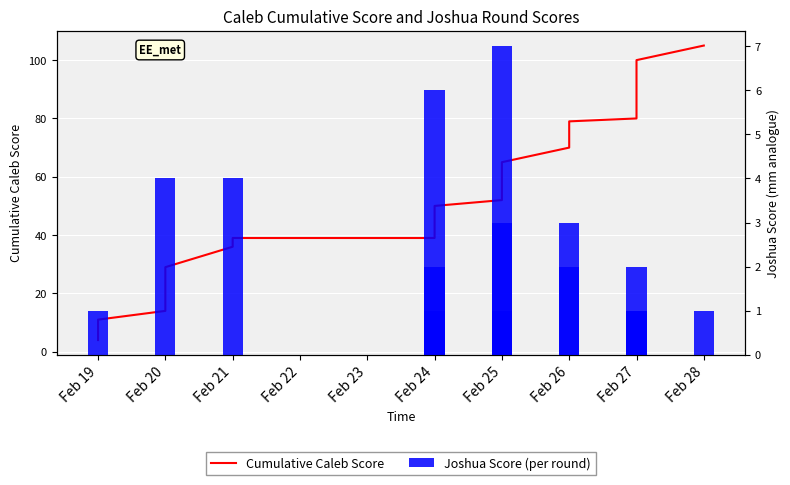

What is the difference between the maximum and minimum values in the Cumulative Caleb Score series?

101